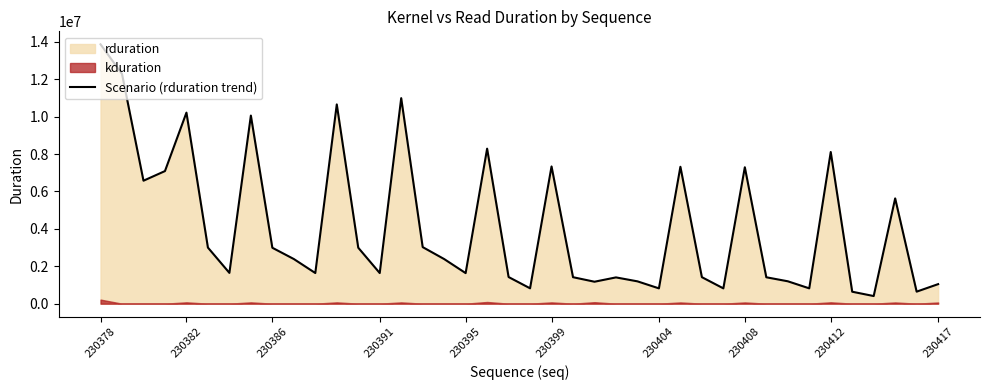

What is the average value?

4142450